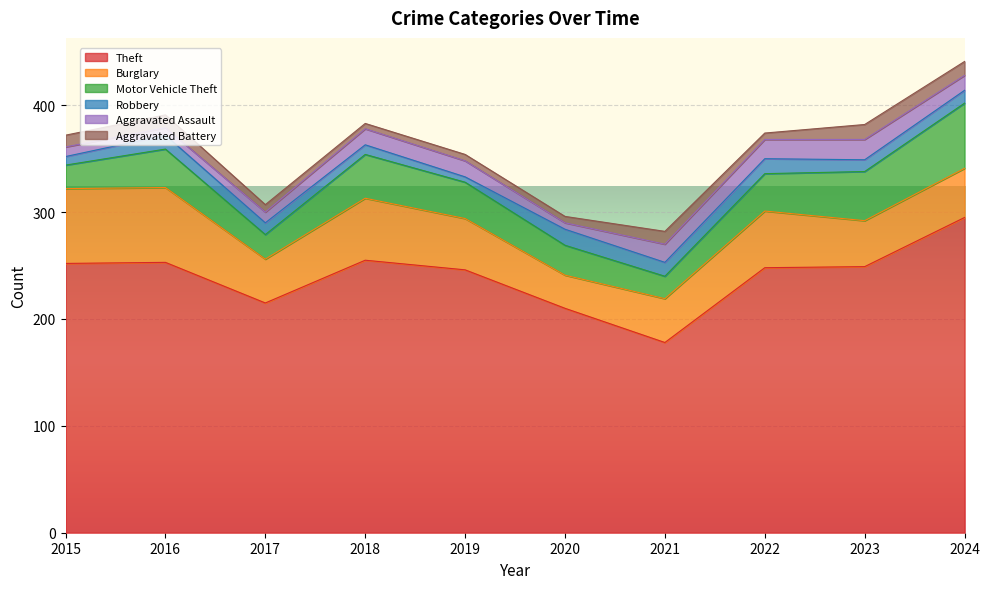

What is the total value across all series at 2023?

382